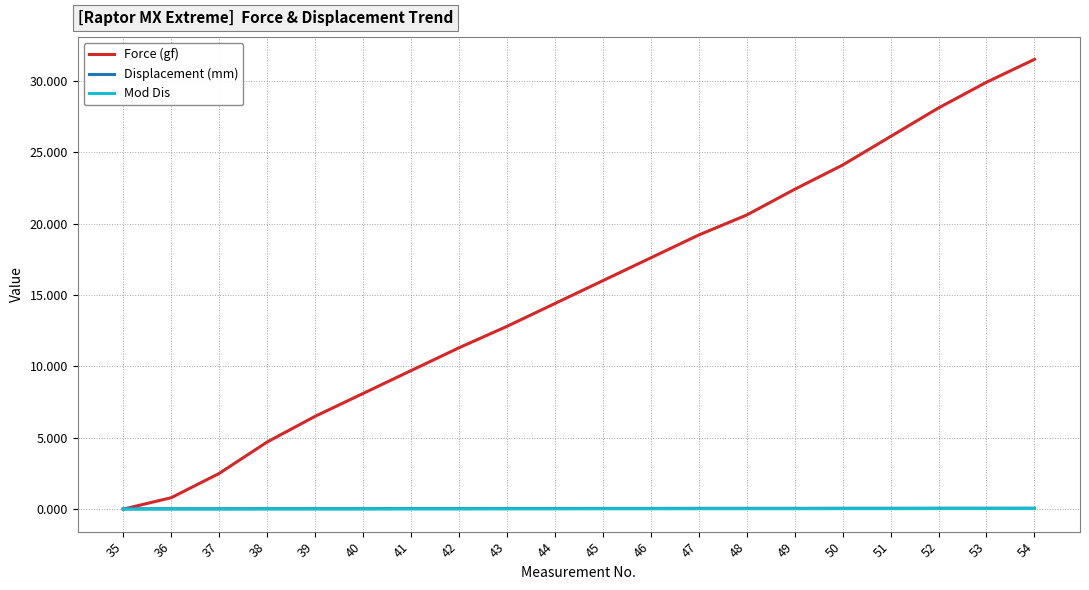

Which series has the widest spread of values?

Force (gf)